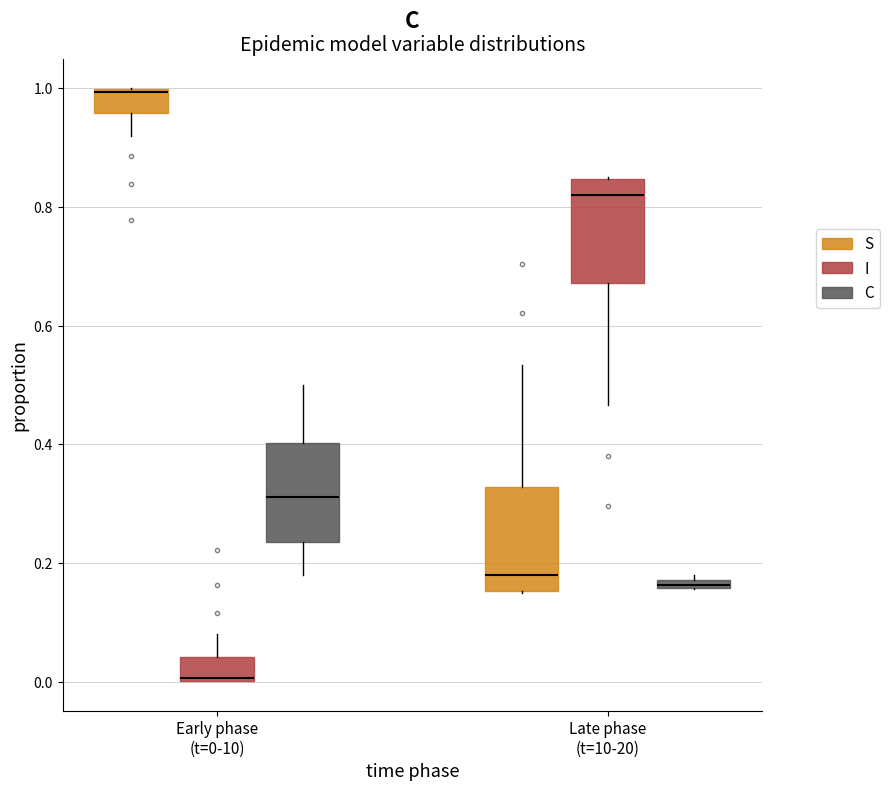

Which box's median line is the lowest?

Early phase (t=0-10) (I)